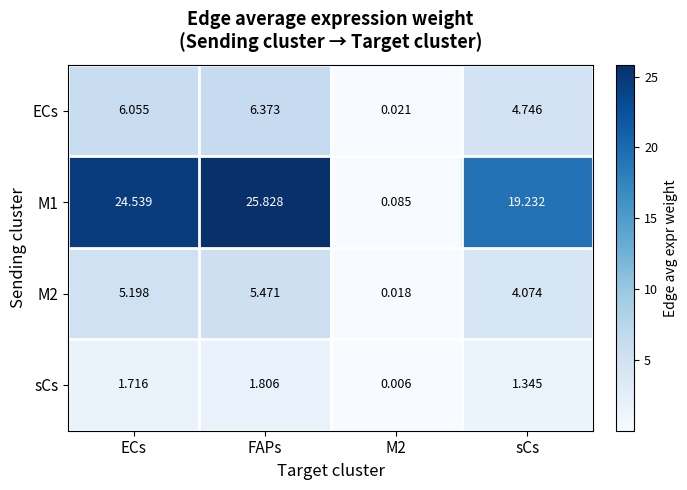

Which category has the highest value across all series?

FAPs